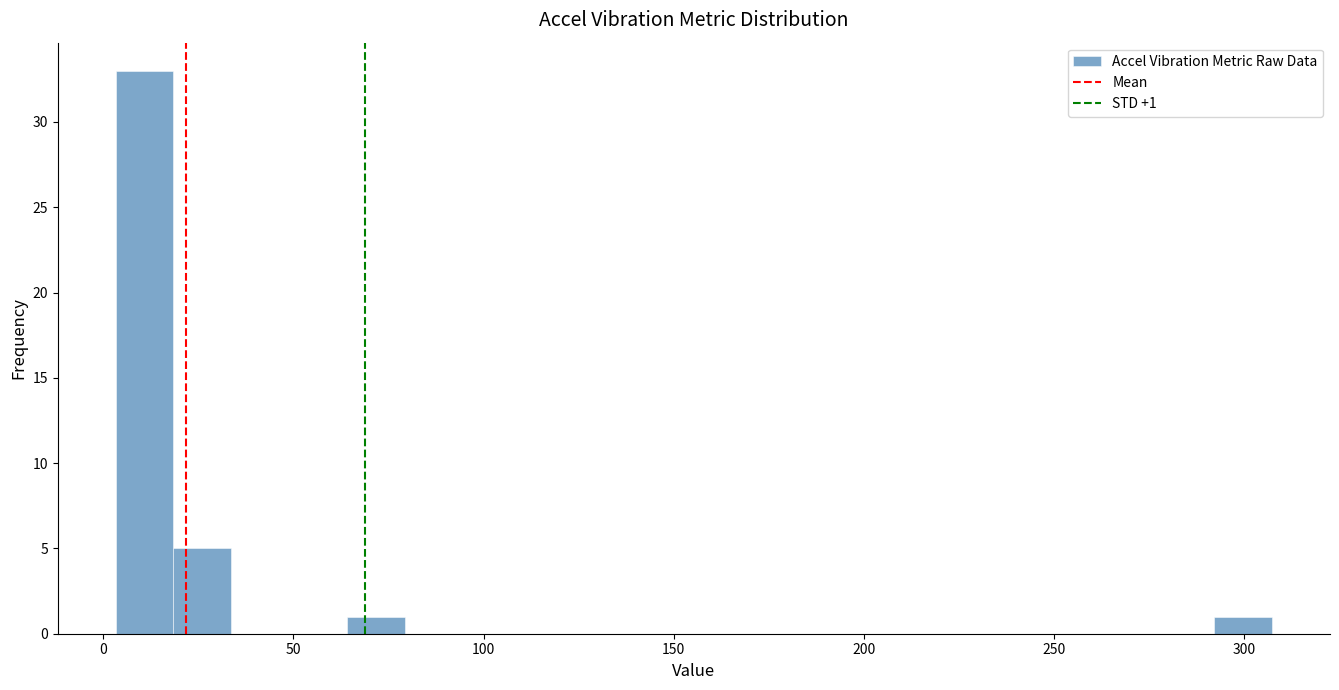

Around what value on the x-axis is the tallest bar? Give the approximate position of its centre, as read against the axis.

10